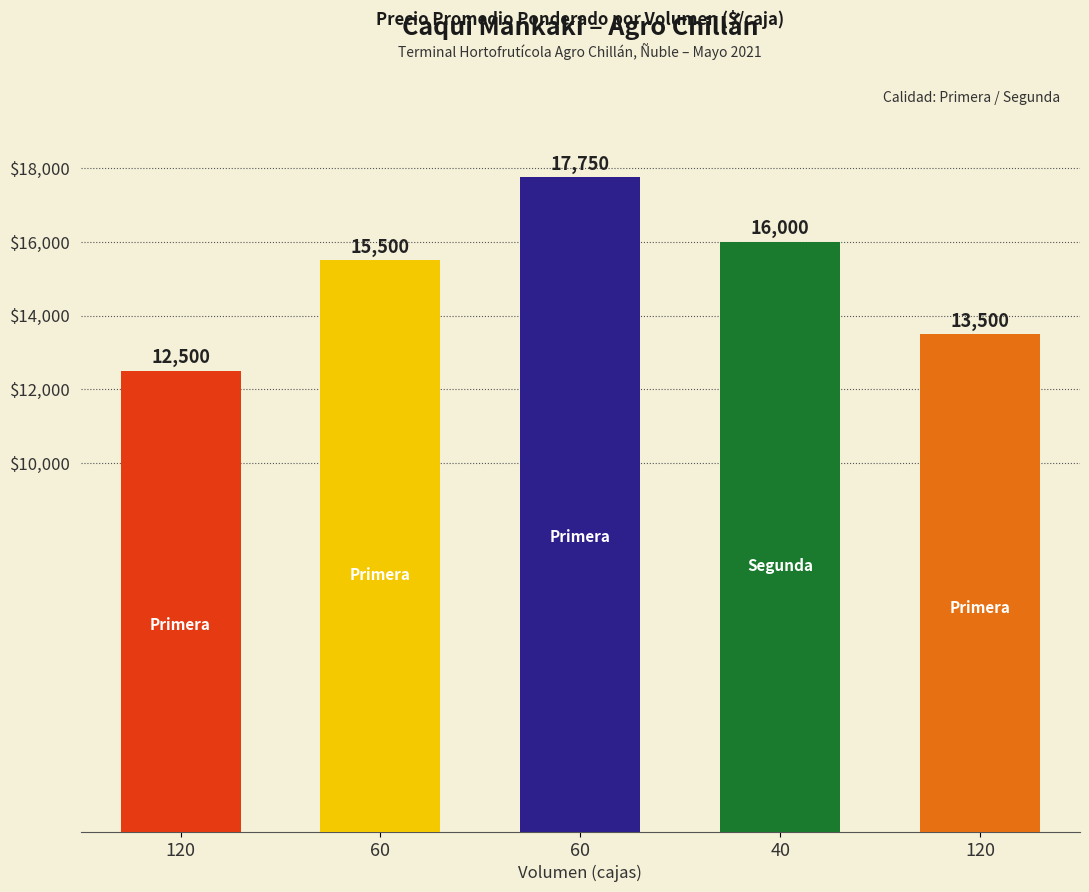

What value does the data have at 40, to the nearest 100?

16000